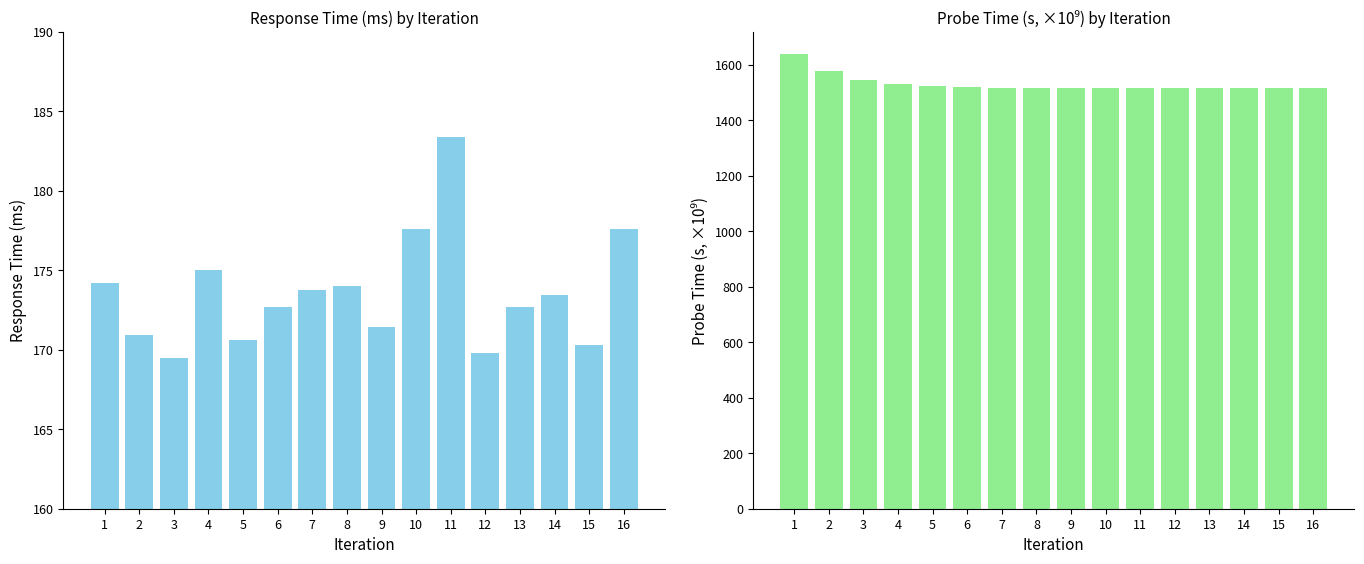

What is the difference between the highest and lowest values at 13?

1342.1